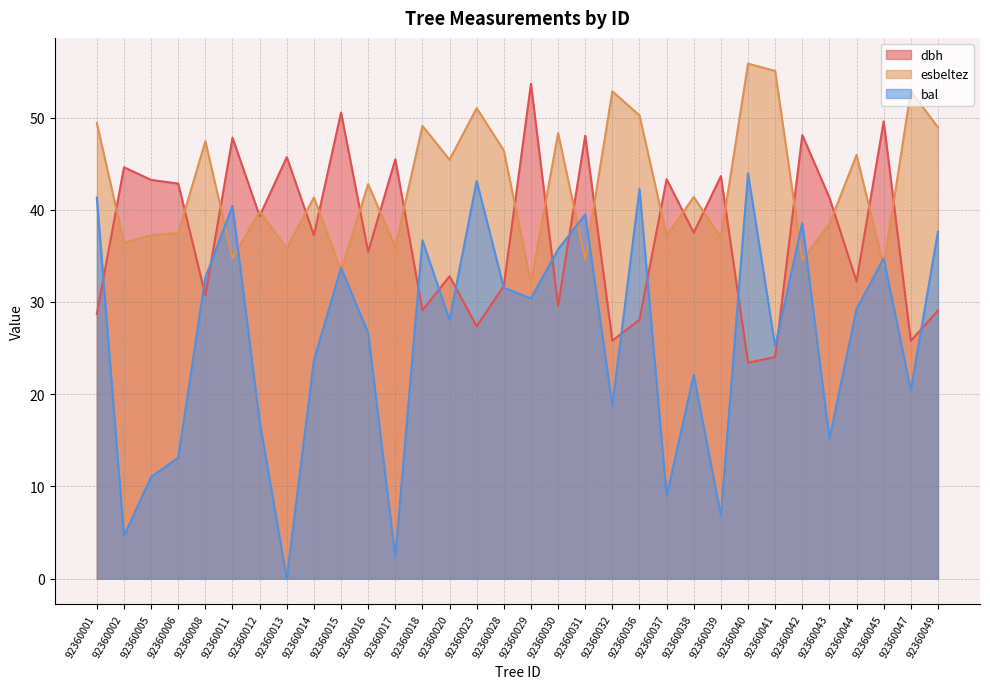

At which label does bal first exceed 29?

92360001